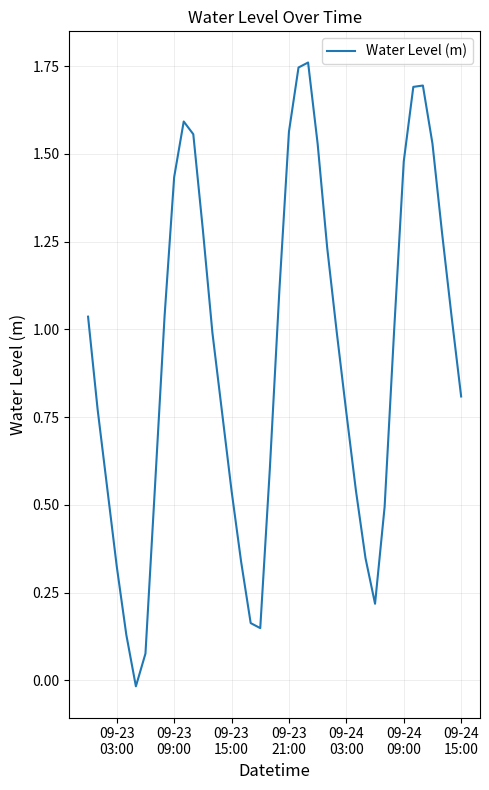

True or false: there are more than 1 points higher than both neighbors.

True